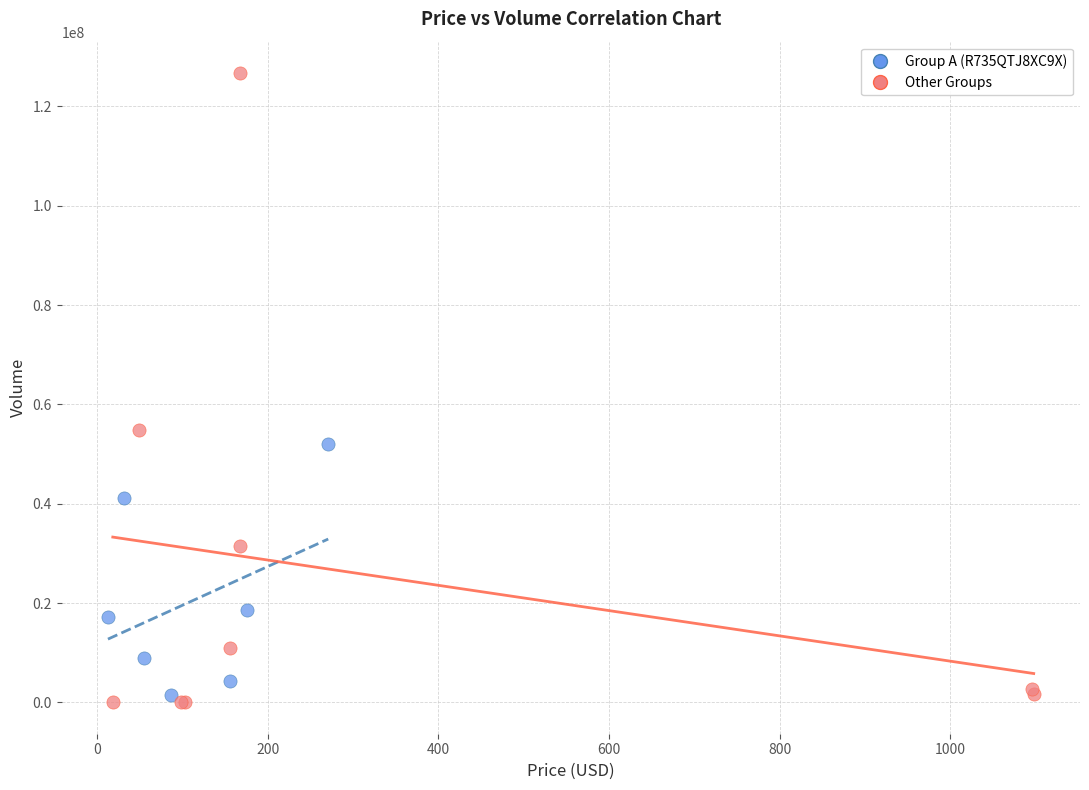

Which series has the widest spread of Y values?

Other Groups